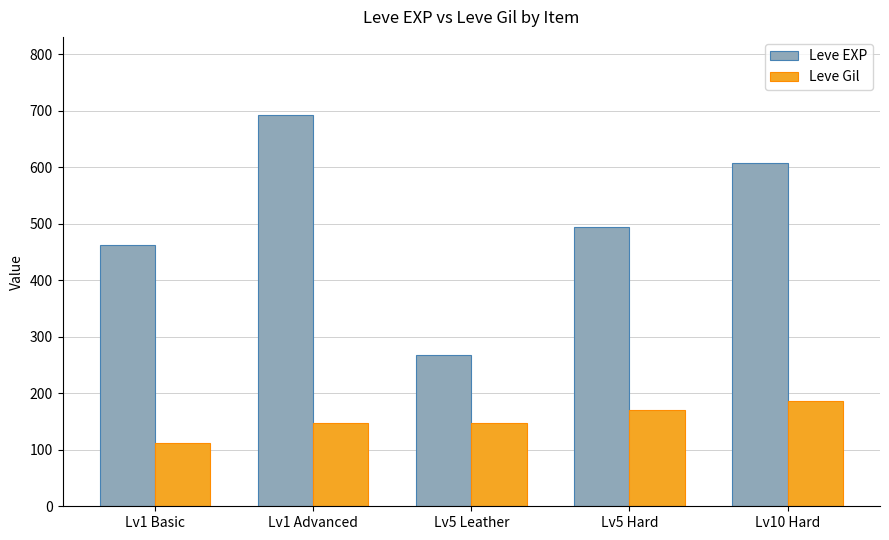

At which label does Leve Gil reach its minimum?

Lv1 Basic